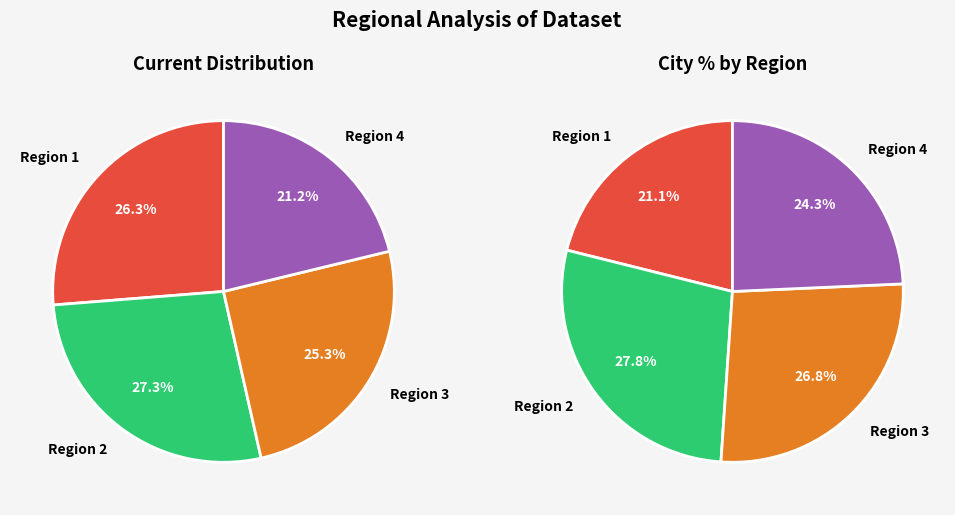

What portion of the pie excludes Region 2?

72.7%